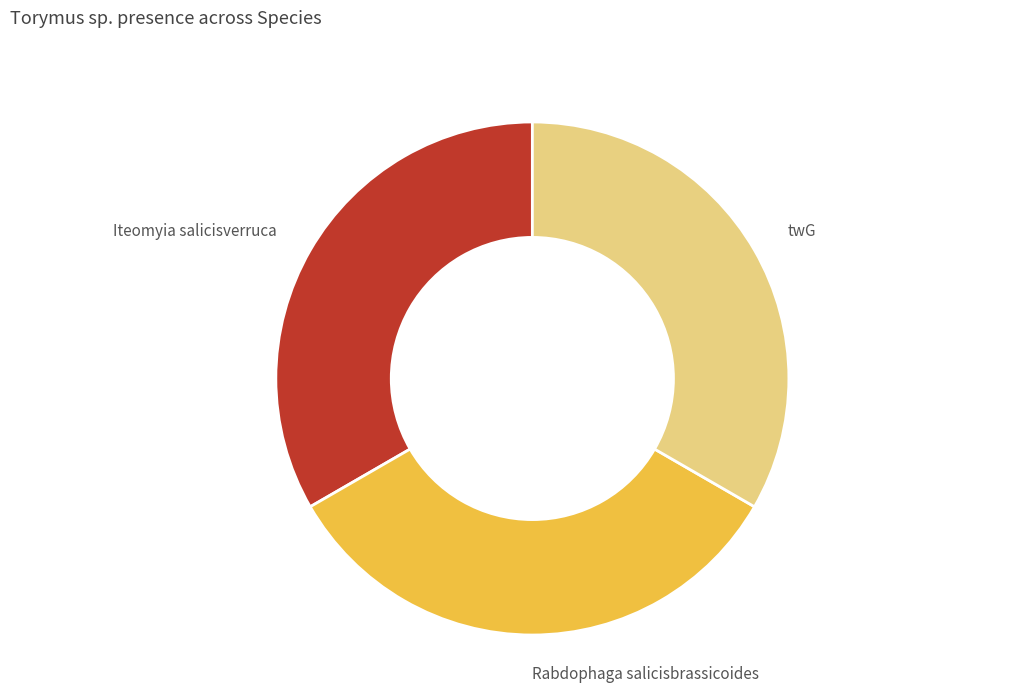

Combined, do twG and Iteomyia salicisverruca account for over 50%?

Yes